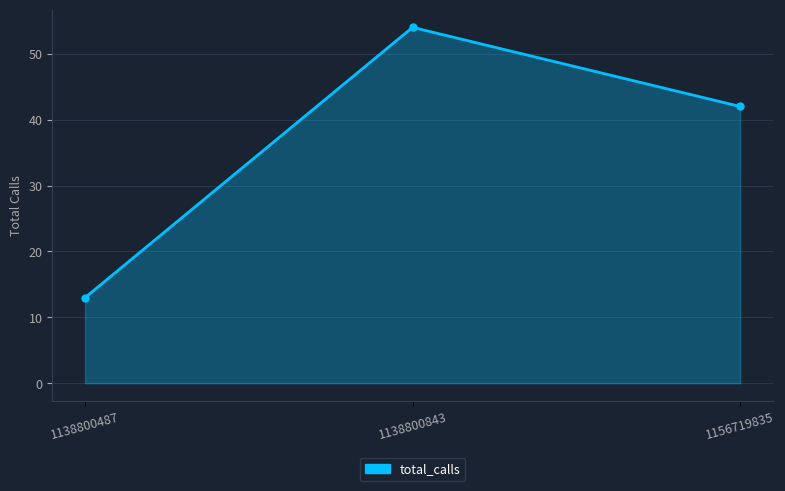

Where does the data first go above 42?

1138800843